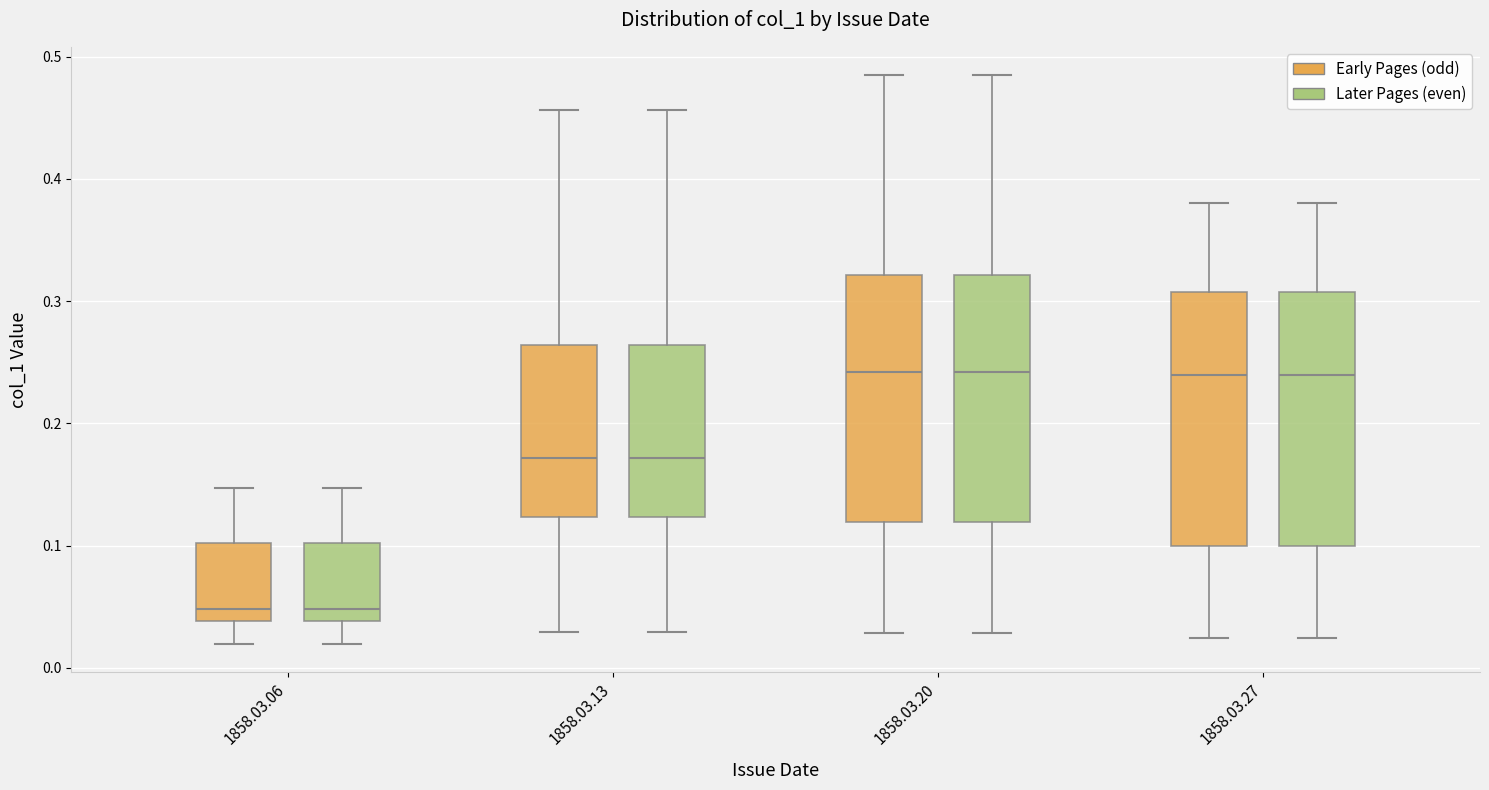

Reading left to right, transcribe this box plot: for each box, give where its median line is, the range the box spans, and where its two whiskers end, as read against the y-axis. The values are not printed on the chart, so give them approximately, as read against the axis.

1858.03.06 (Early Pages (odd)): median 0.05, box 0.04 to 0.10, whiskers 0.02 to 0.15
1858.03.06 (Later Pages (even)): median 0.05, box 0.04 to 0.10, whiskers 0.02 to 0.15
1858.03.13 (Early Pages (odd)): median 0.17, box 0.12 to 0.26, whiskers 0.03 to 0.46
1858.03.13 (Later Pages (even)): median 0.17, box 0.12 to 0.26, whiskers 0.03 to 0.46
1858.03.20 (Early Pages (odd)): median 0.24, box 0.12 to 0.32, whiskers 0.03 to 0.48
1858.03.20 (Later Pages (even)): median 0.24, box 0.12 to 0.32, whiskers 0.03 to 0.48
1858.03.27 (Early Pages (odd)): median 0.24, box 0.10 to 0.31, whiskers 0.02 to 0.38
1858.03.27 (Later Pages (even)): median 0.24, box 0.10 to 0.31, whiskers 0.02 to 0.38